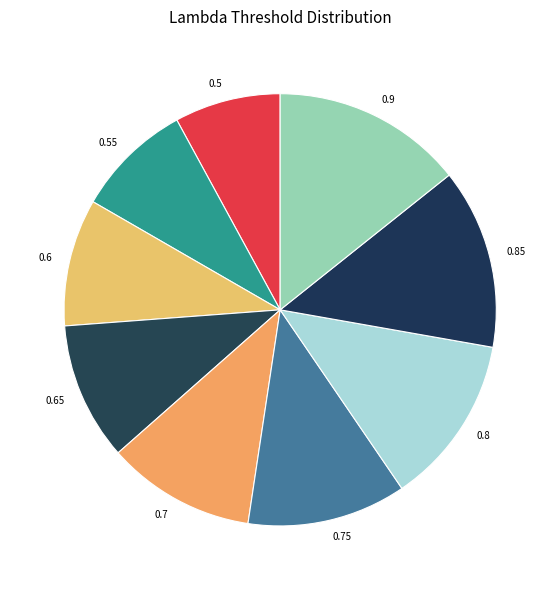

Which category has the biggest portion of the pie?

0.9